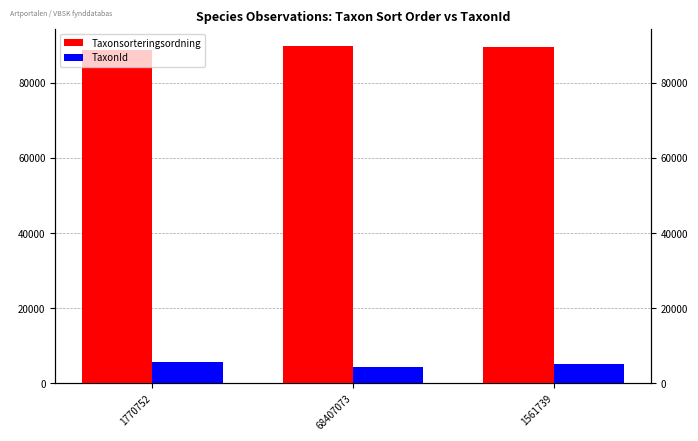

Reading left to right, transcribe all the data shown in this chart.

Taxonsorteringsordning: 1770752=88806	68407073=89780	1561739=89611
TaxonId: 1770752=5685	68407073=4217	1561739=5260